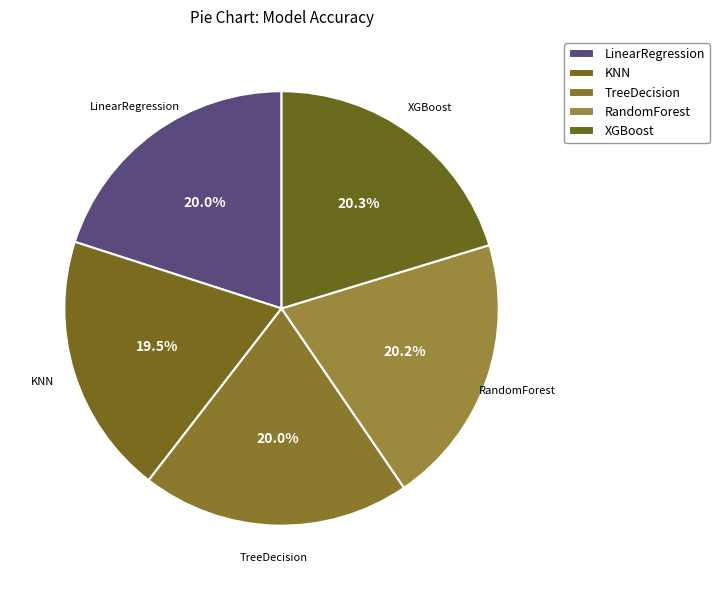

What percentage is NOT represented by TreeDecision?

80.0%